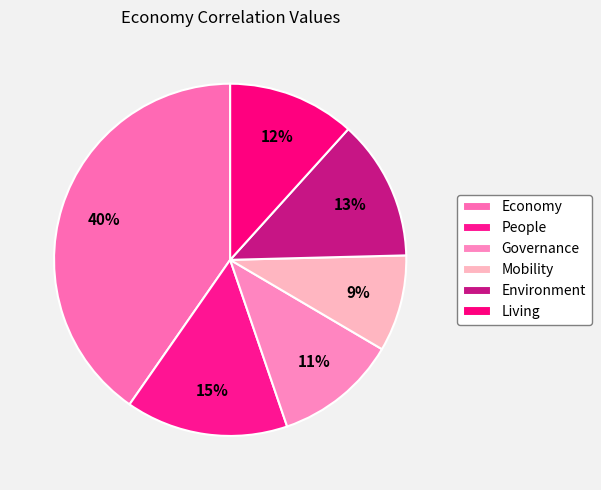

Which has a higher value, Governance or Economy?

Economy